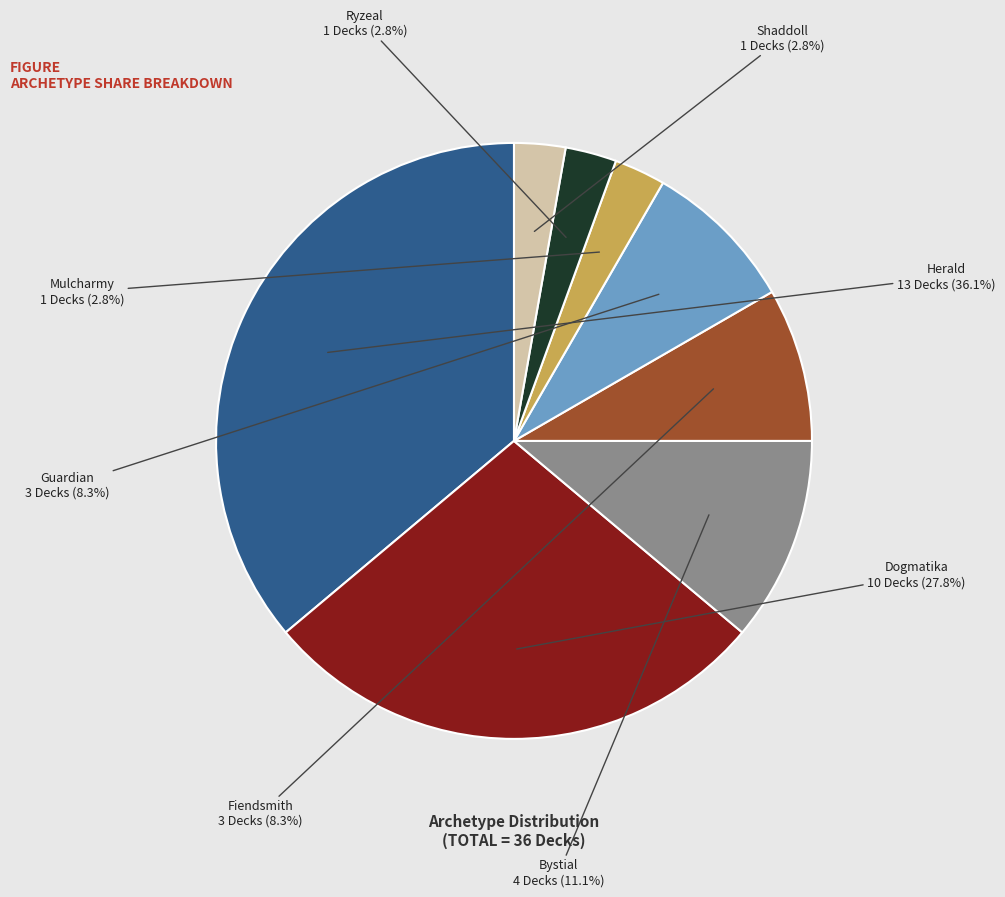

Approximately how many times larger is the value at Herald compared to Dogmatika?

1.3